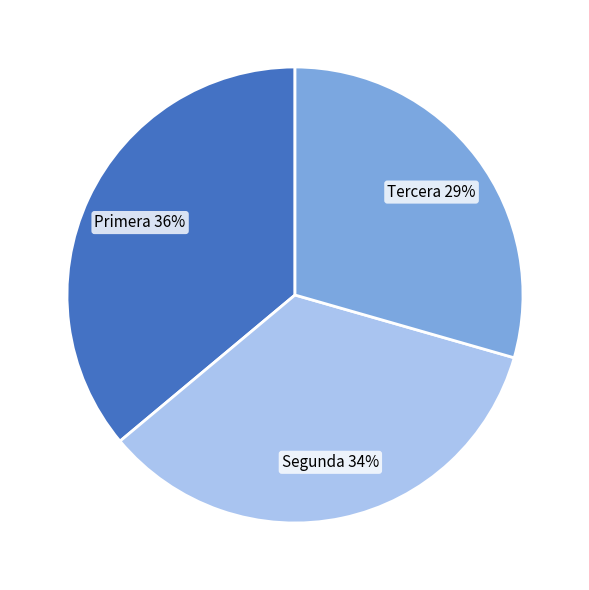

What percentage is the Tercera slice, to the nearest percent?

29%